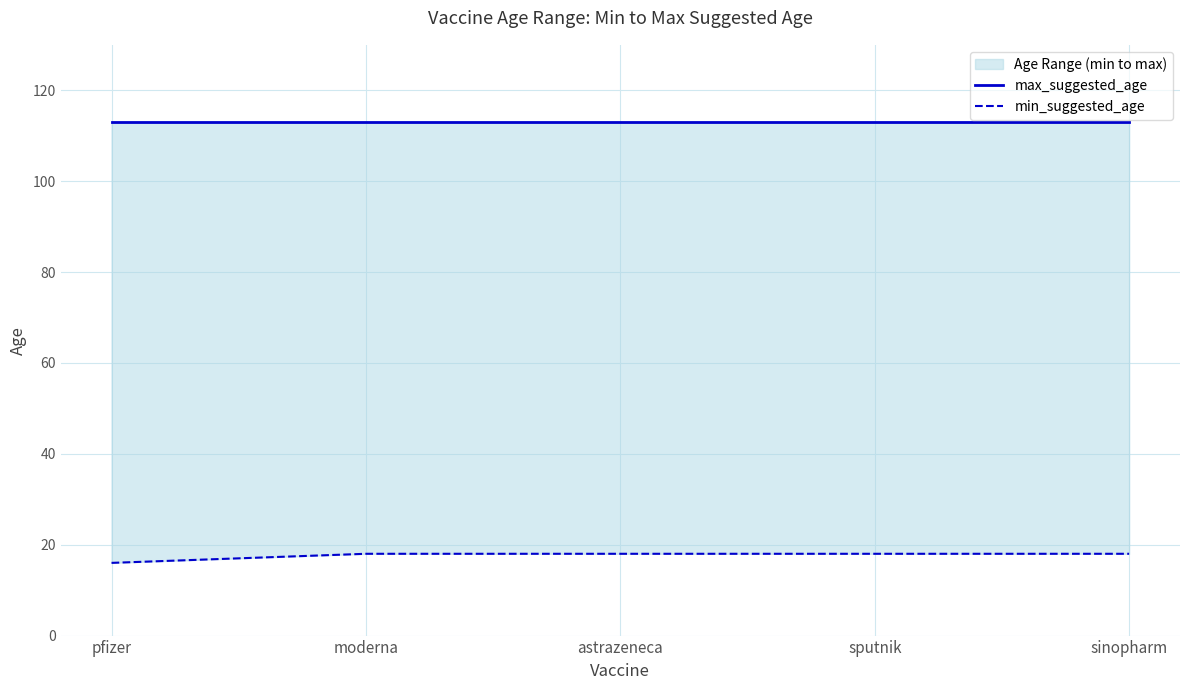

True or false: min_suggested_age and max_suggested_age intersect in this chart.

False